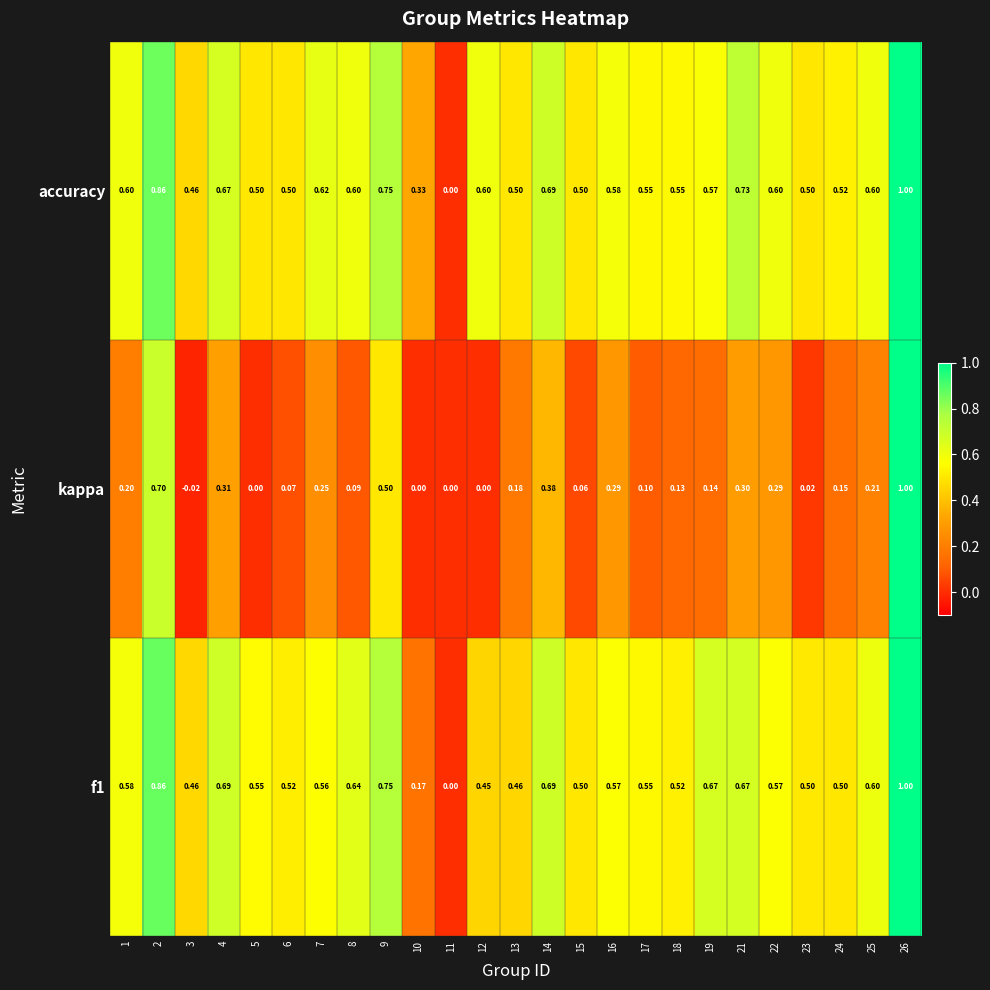

Which series has the largest total across all categories?

accuracy